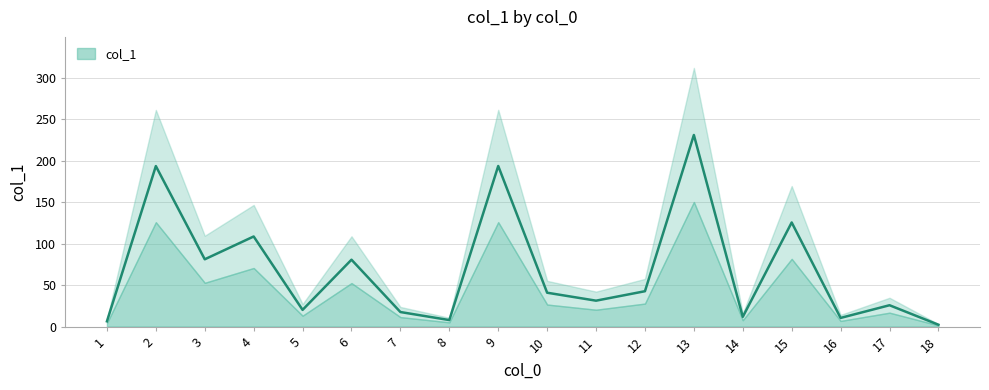

What is the ratio of the value at 12 to the value at 18?

19.4